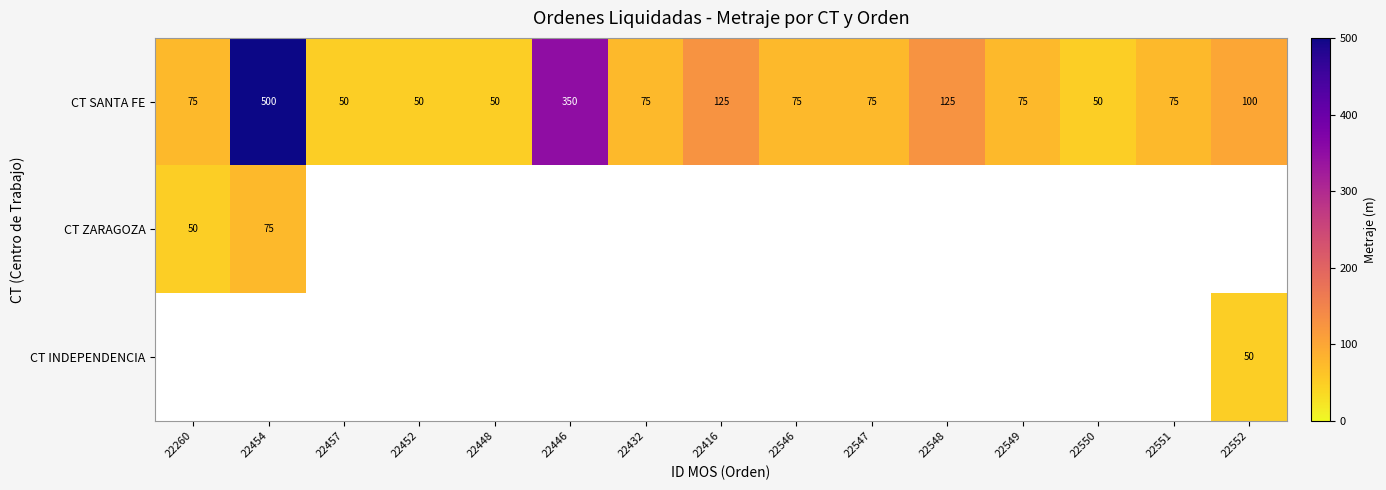

Which category has the highest value across all series?

22454